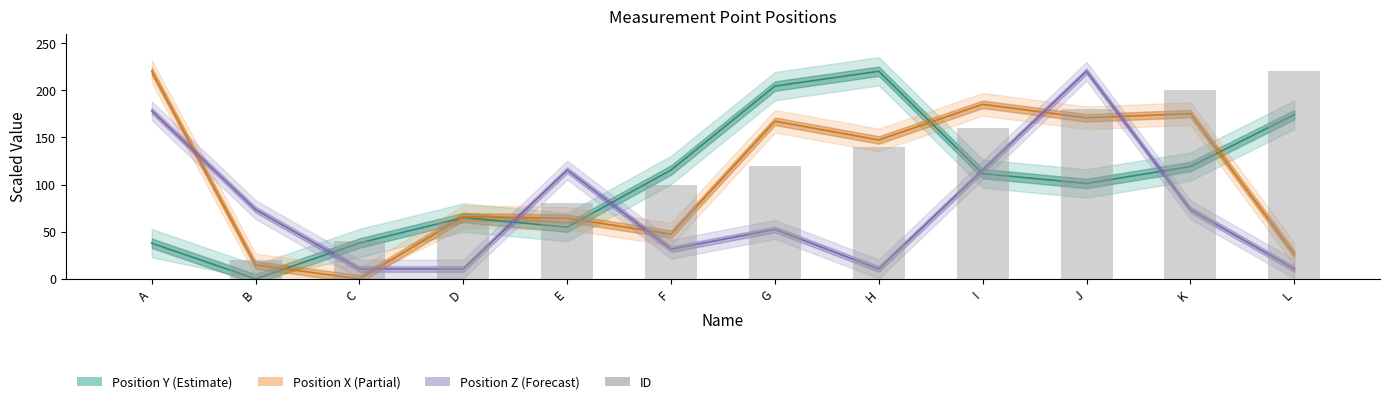

How many categories are shown in the chart?

12